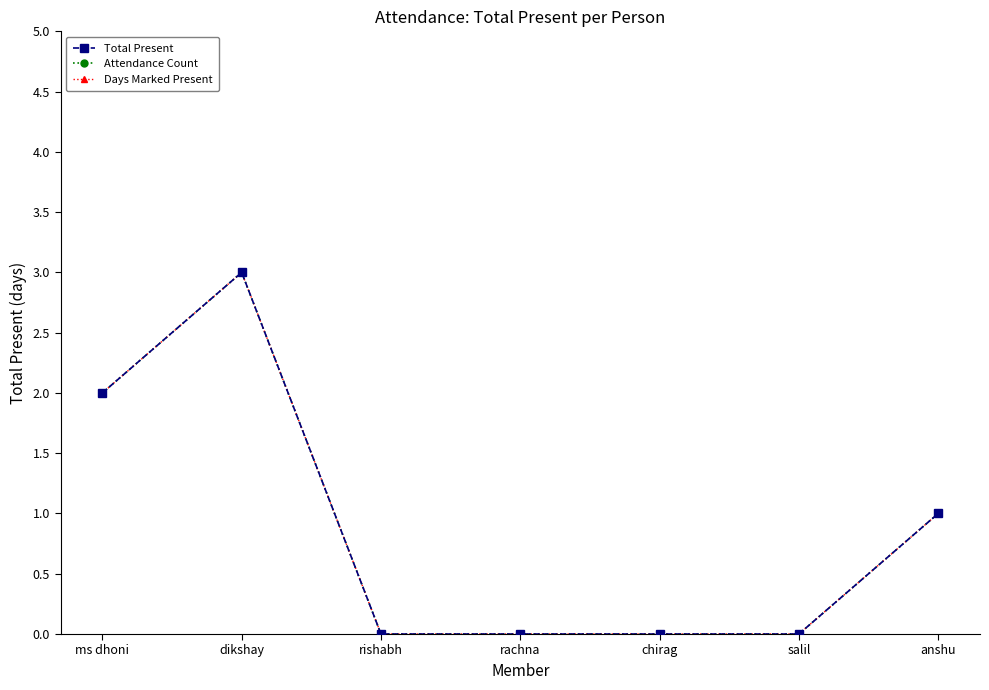

How many lines are shown in the chart?

3